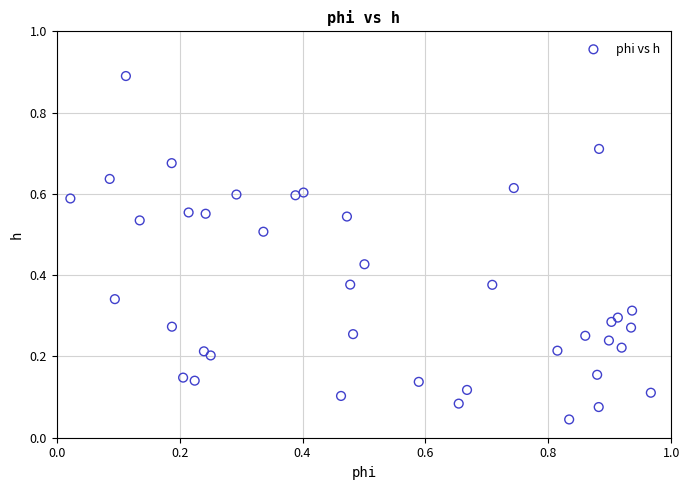

What is the range of X values (max minus min)?

0.9